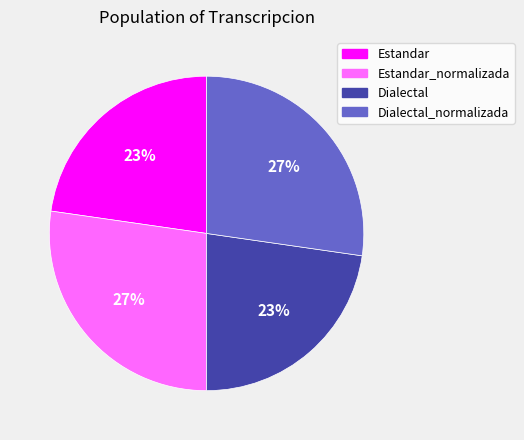

How many segments does this pie chart have?

4